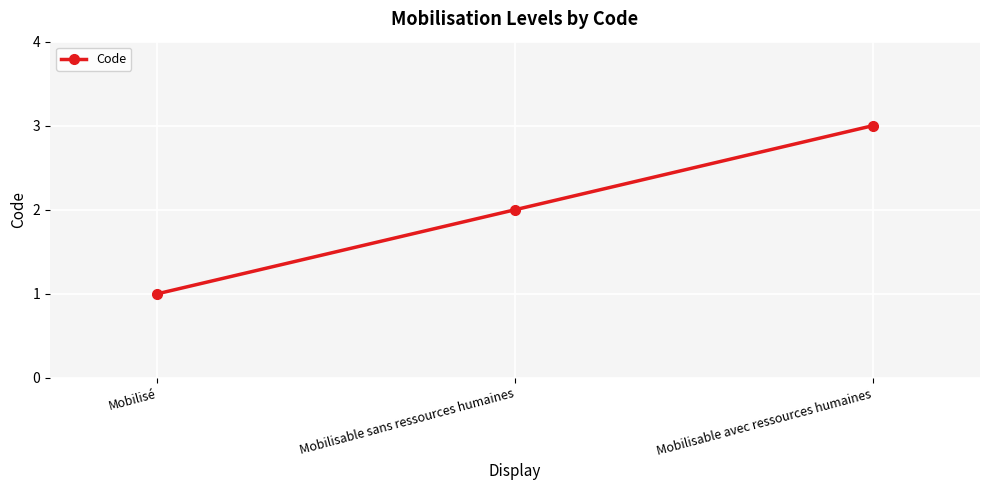

The chart shows a value of 3 at Mobilisable avec ressources humaines. True or false?

True